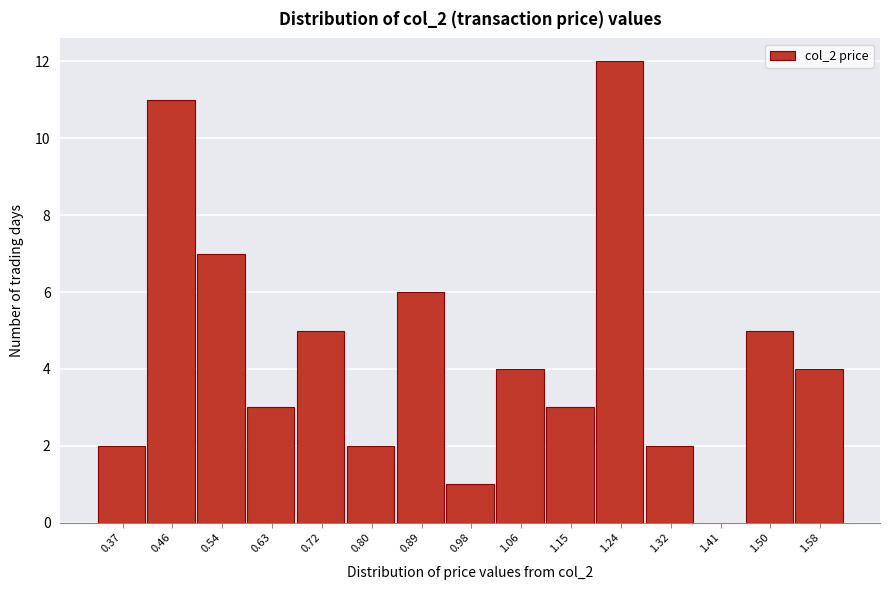

Reading left to right, what are all the values shown in this chart?

0.37=2	0.46=11	0.54=7	0.63=3	0.72=5	0.80=2	0.89=6	0.98=1	1.06=4	1.15=3	1.24=12	1.32=2	1.41=0	1.50=5	1.58=4